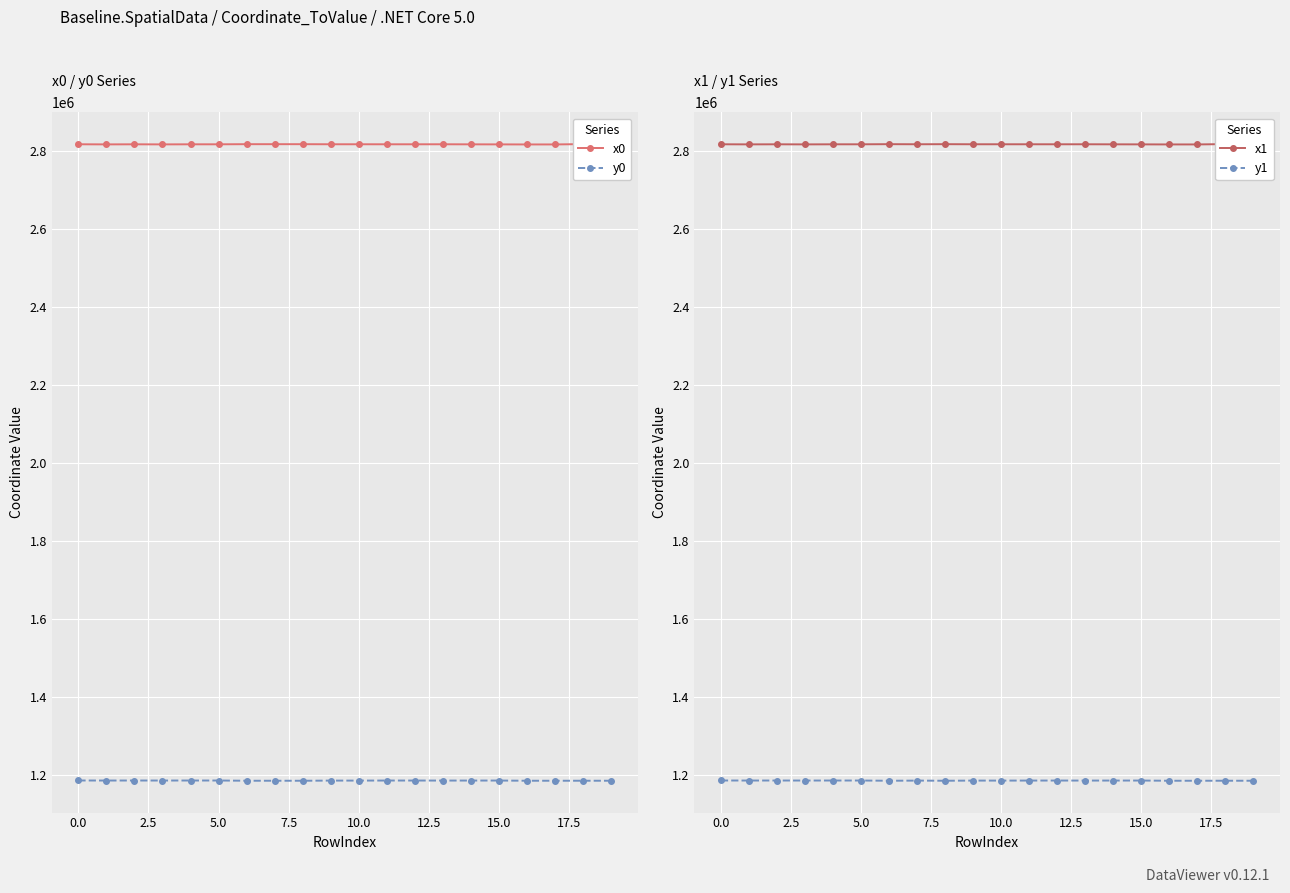

What is the highest value of the y0 series?

1186430.4